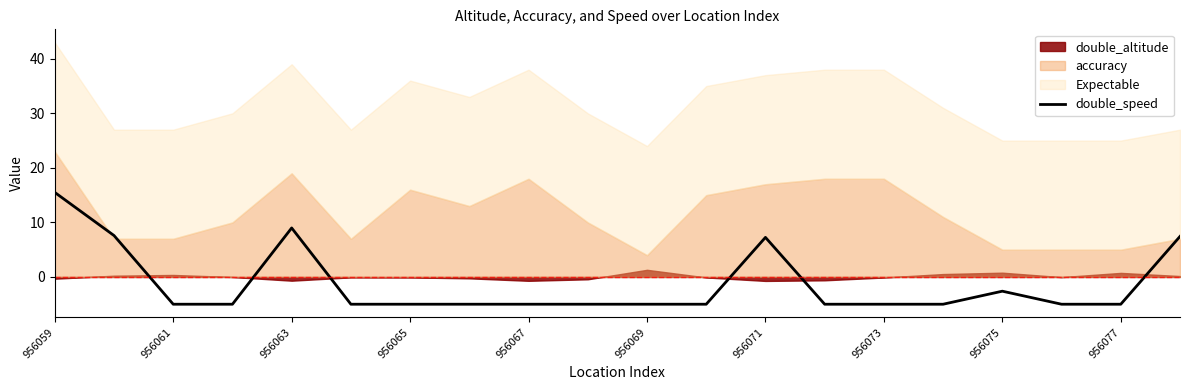

What is the minimum value shown in the chart?

-5.0